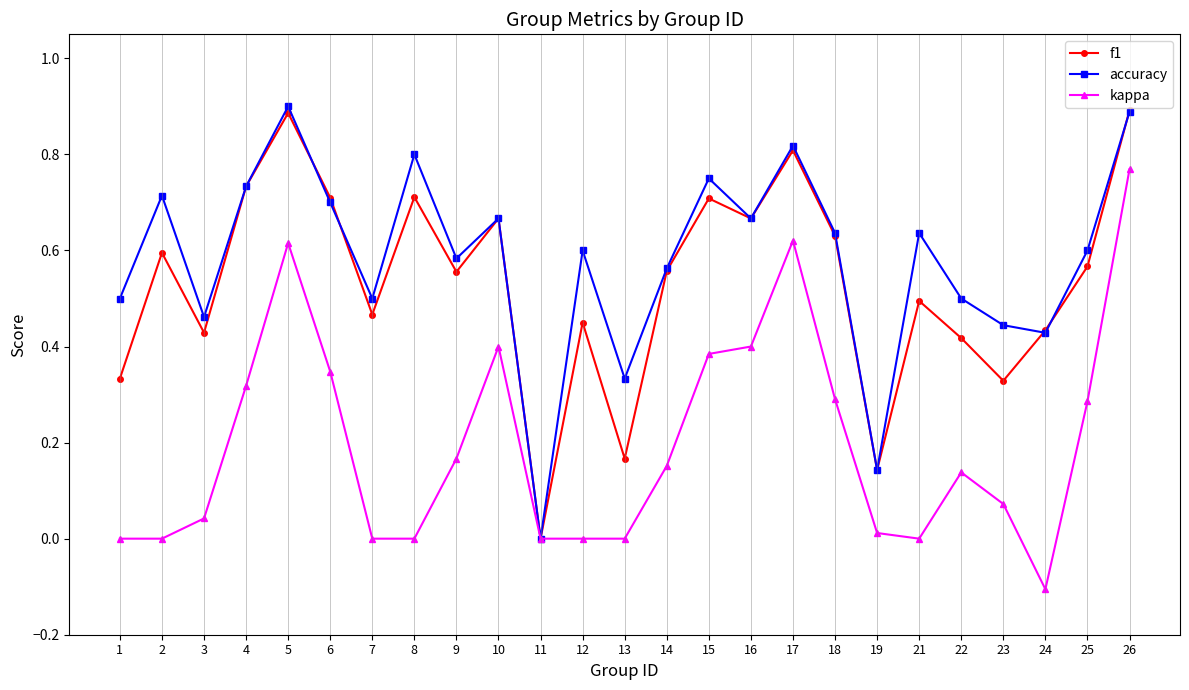

Does the chart display data point markers on the line(s)?

Yes